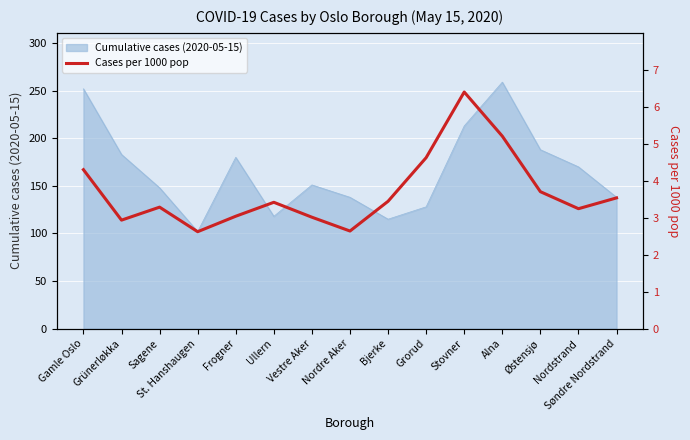

Reading right to left, transcribe all the data shown in this chart.

3.5	3.2	3.7	5.2	6.4	4.6	3.4	2.6	3.0	3.4	3.0	2.6	3.3	2.9	4.3